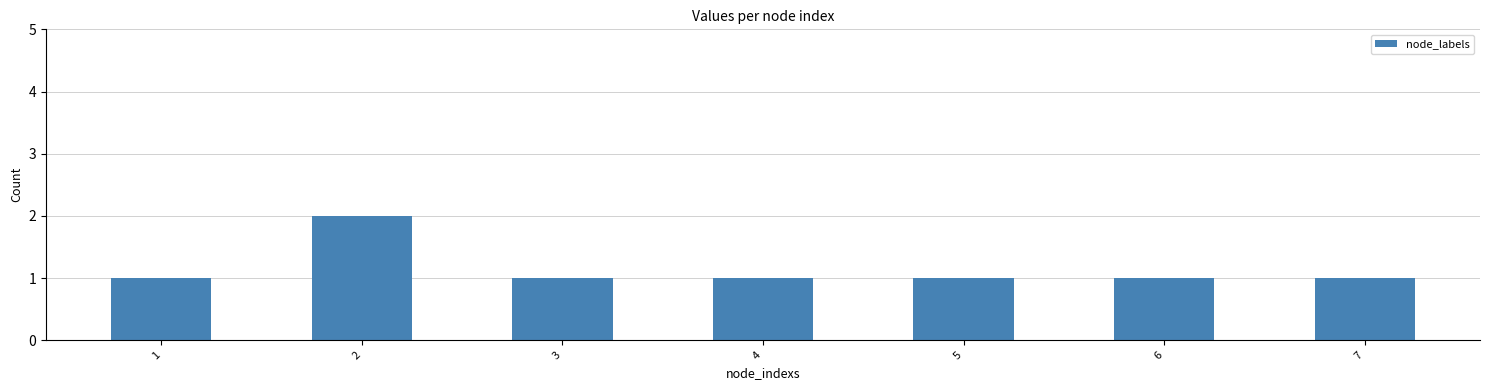

What is the ratio of the value at 5 to the value at 4?

1.0